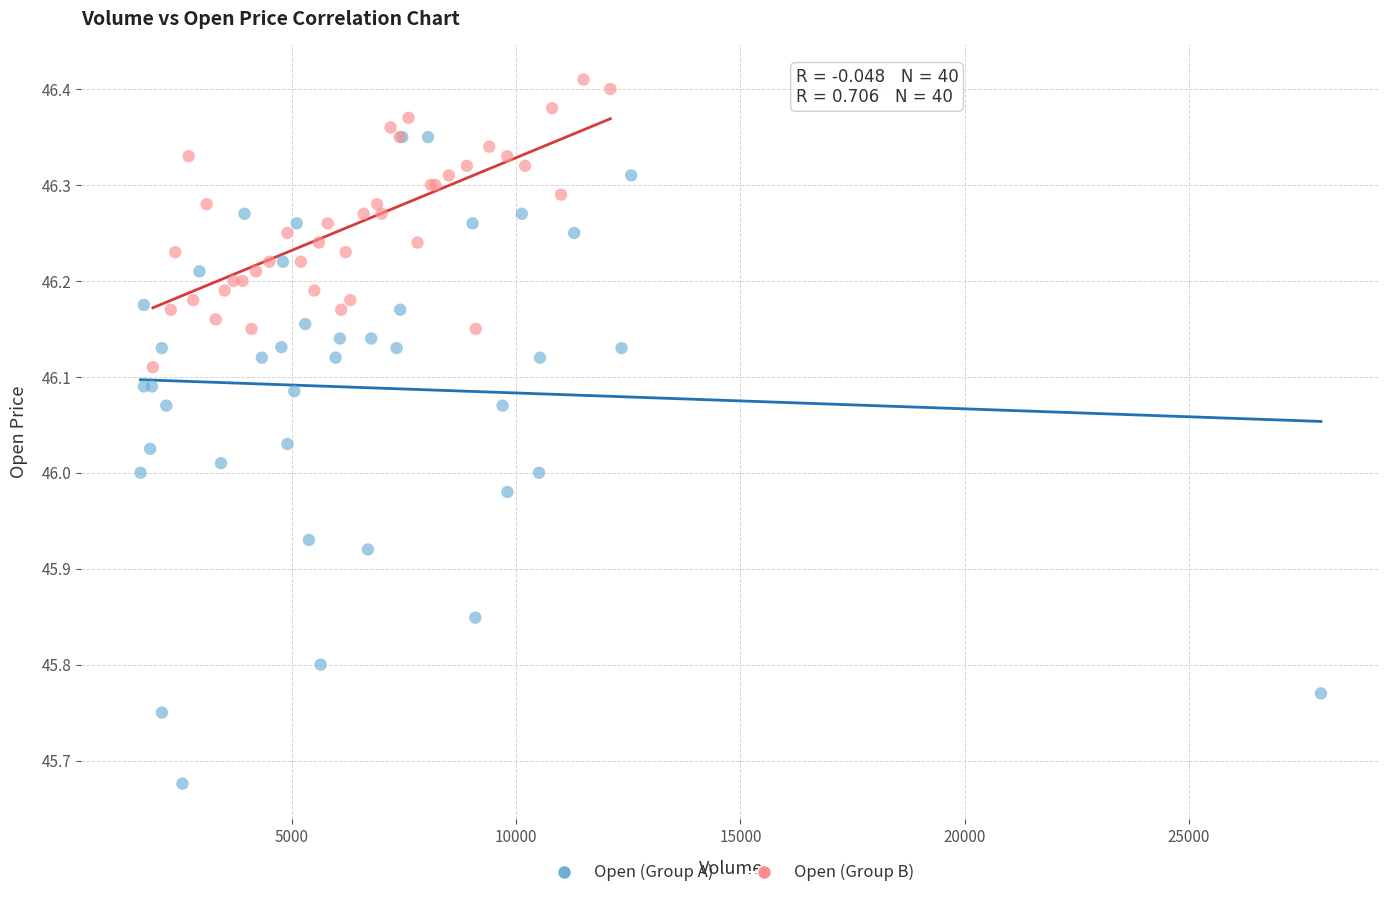

Which series contains the lowest Y value?

Open (Group A)